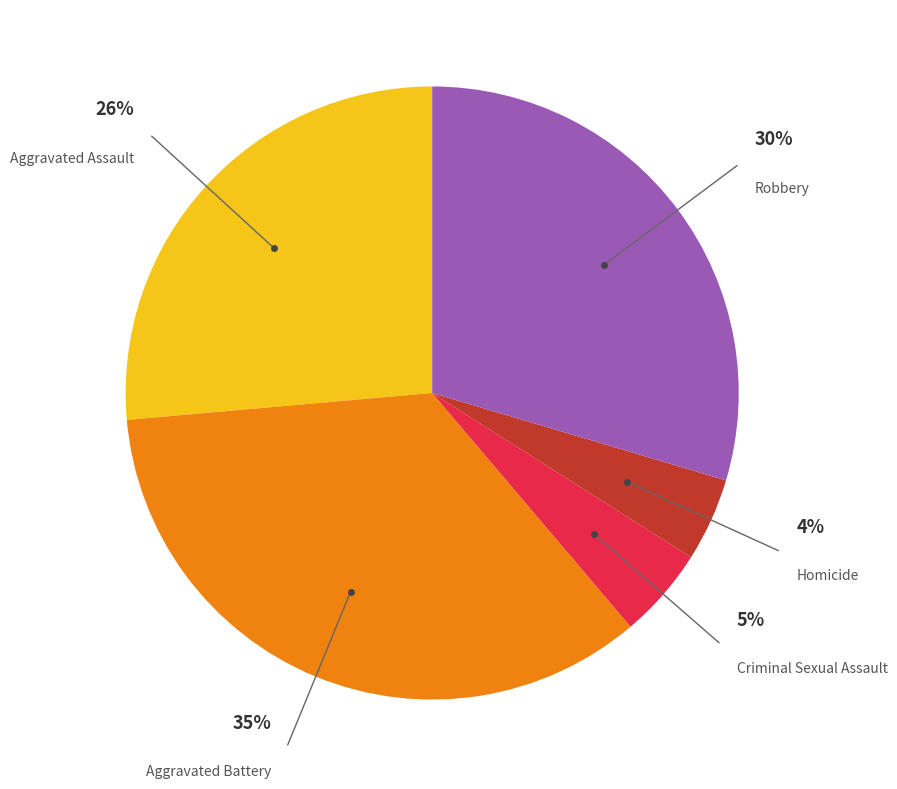

Is there any slice that represents more than half of the pie?

No